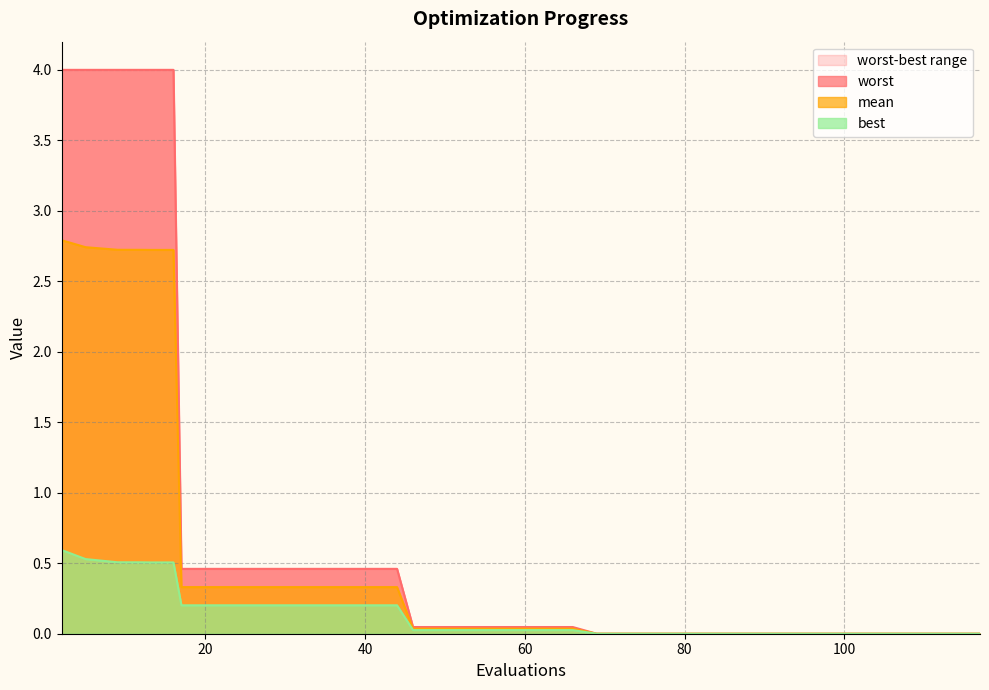

True or false: best and mean cross at least once.

False